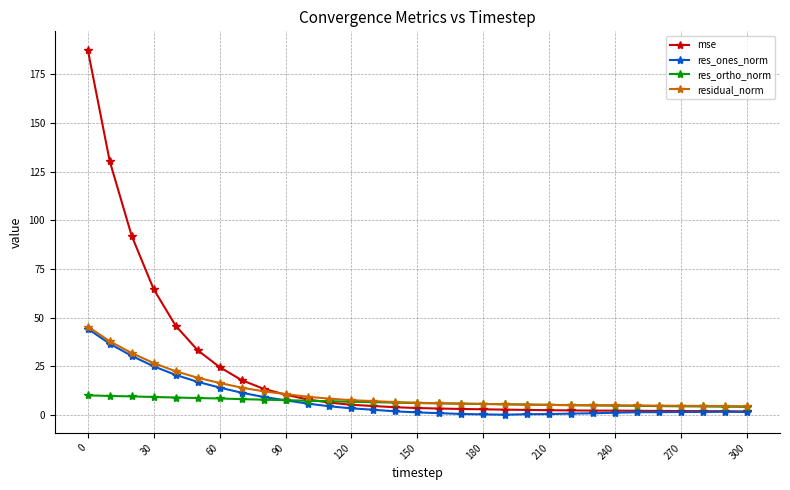

Which series has the largest range (max minus min)?

mse